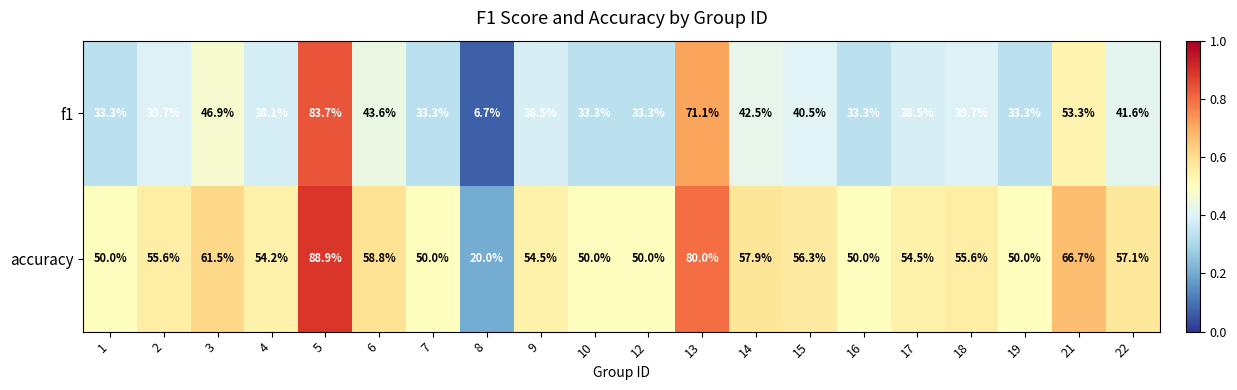

Which label corresponds to the smallest value in the chart?

8